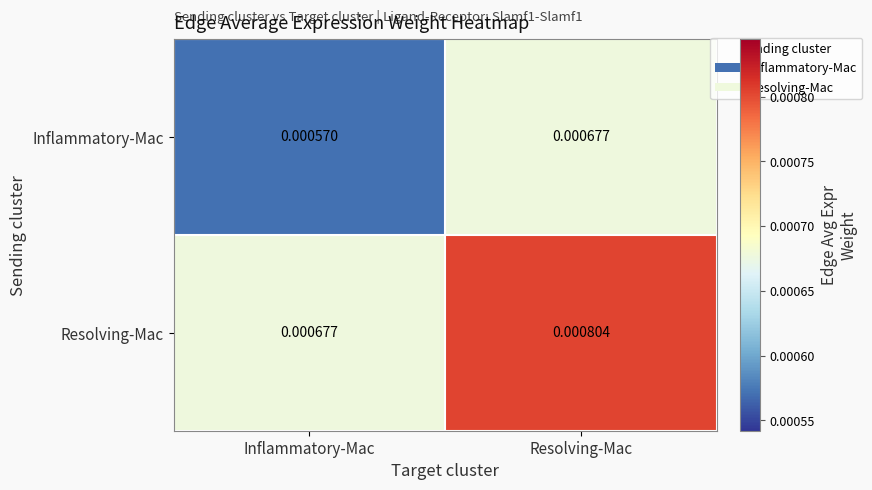

At which category is the sum across all series the highest?

Resolving-Mac